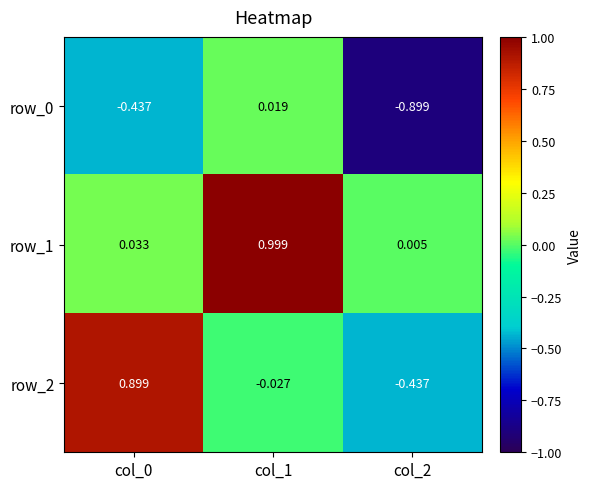

At how many categories does at least one series exceed 0?

3